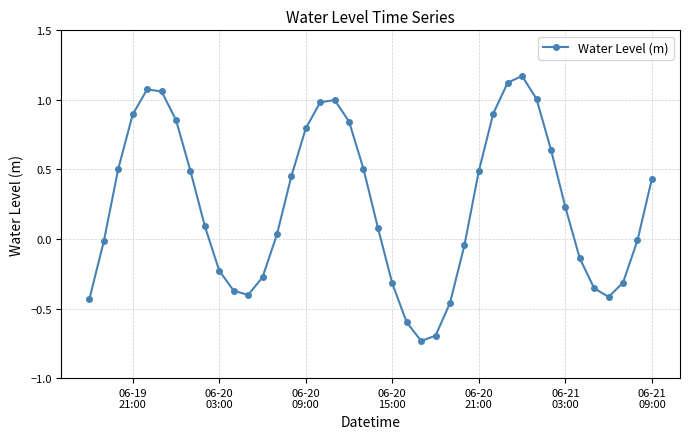

What is the difference between the maximum and minimum values?

1.9